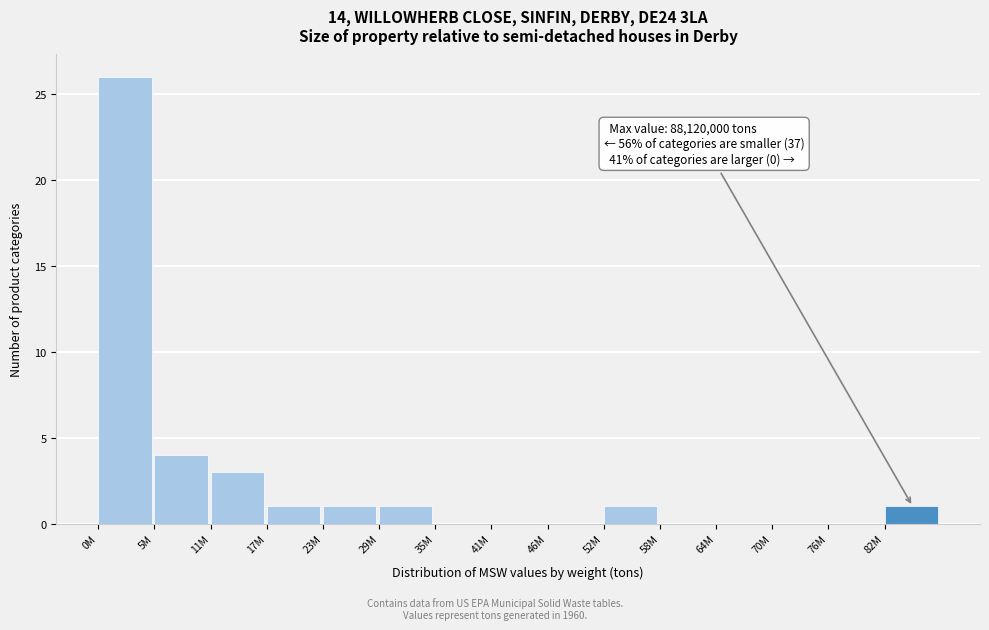

Reading left to right, extract all data points from this chart.

0M=26	5M=4	11M=3	17M=1	23M=1	29M=1	35M=0	41M=0	46M=0	52M=1	58M=0	64M=0	70M=0	76M=0	82M=1